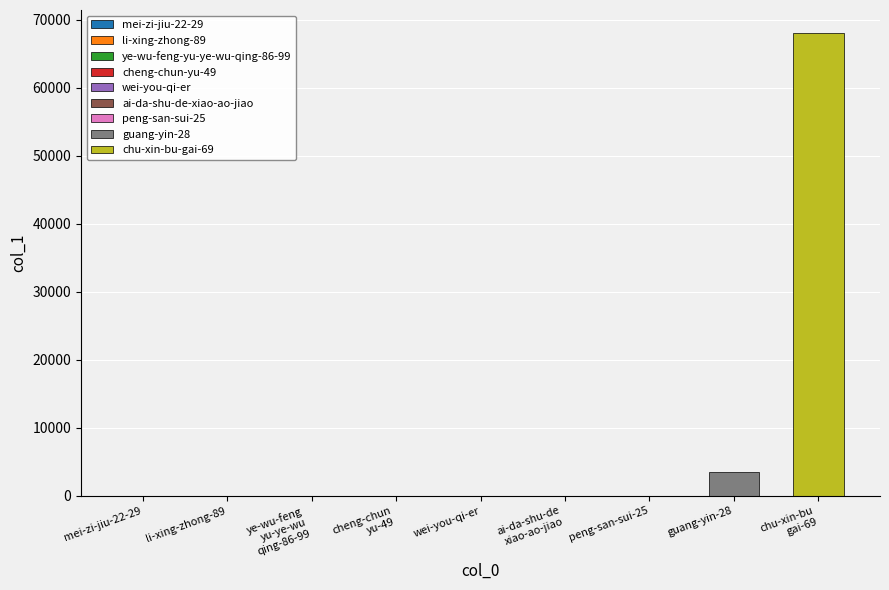

What is the change in value from li-xing-zhong-89 to cheng-chun-yu-49?

-12